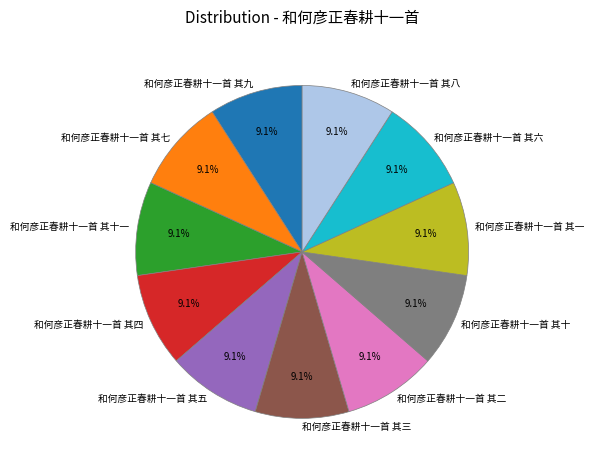

What is the ratio of the value at 和何彦正春耕十一首 其八 to the value at 和何彦正春耕十一首 其七?

1.0